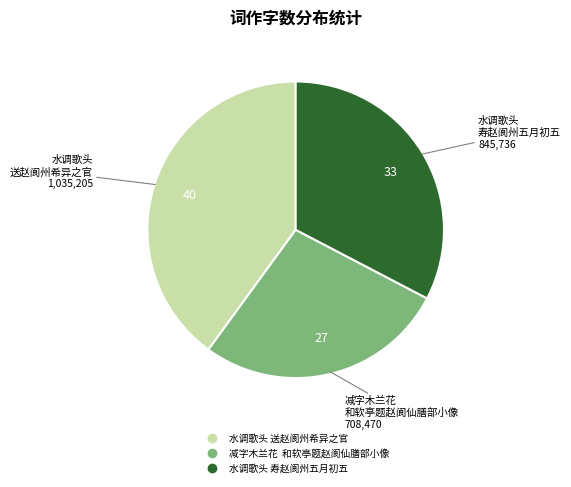

What is the smallest slice in the pie chart?

减字木兰花 和软亭题赵阆仙膳部小像